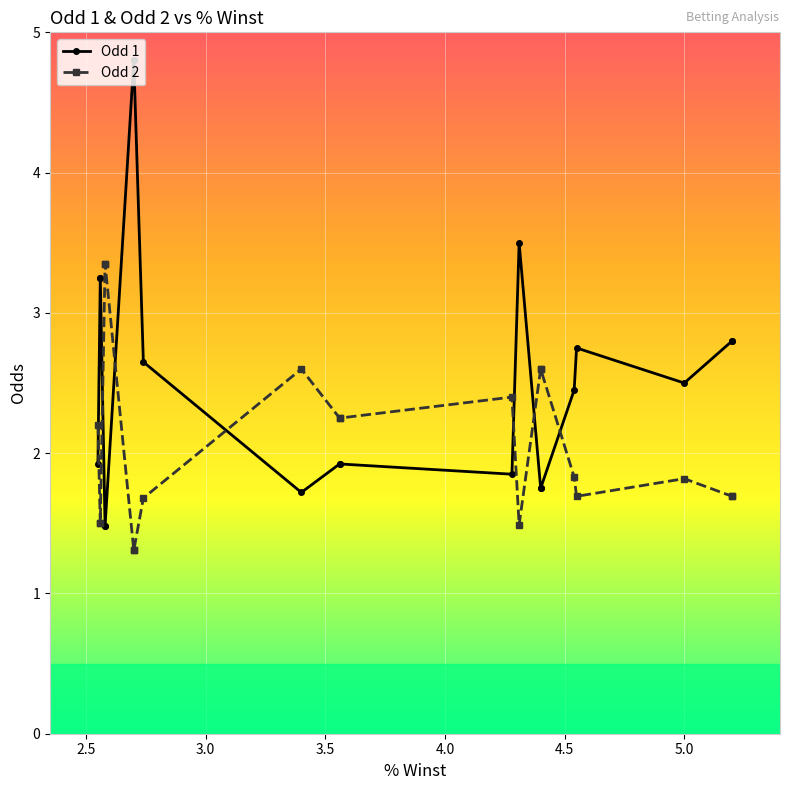

Which series has the largest range (max minus min)?

Odd 1